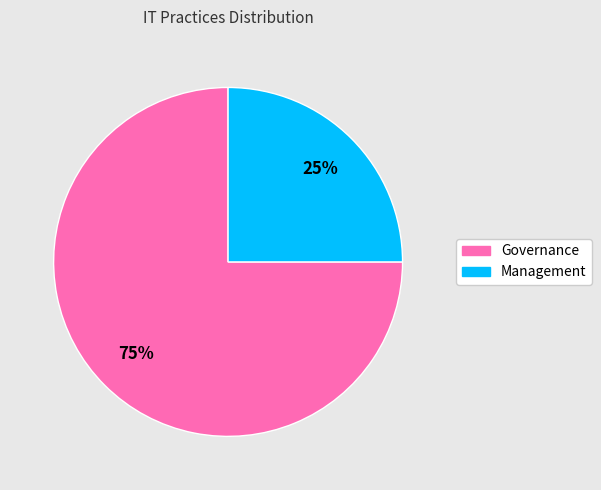

Which slice is the largest?

Governance